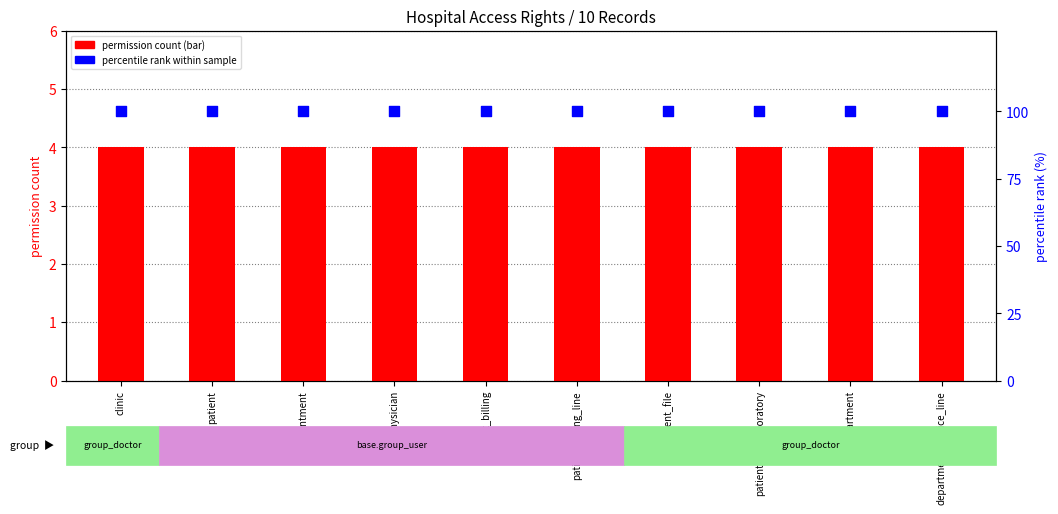

What are all the series names shown in the legend?

permission count, percentile rank within sample